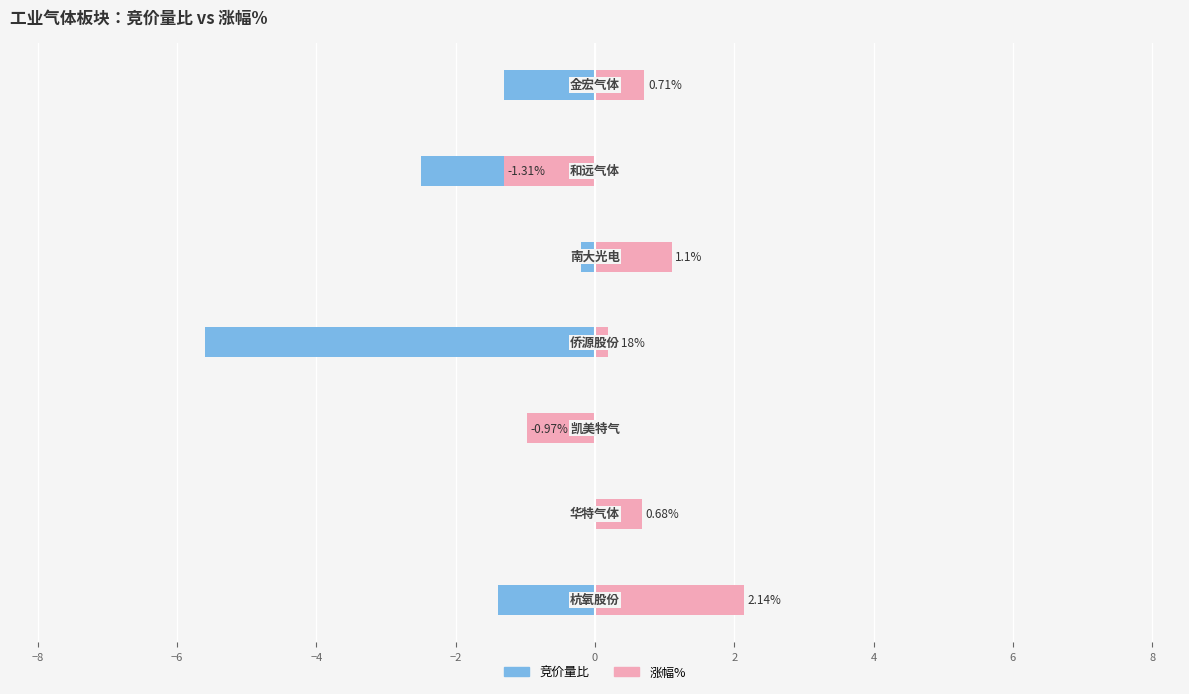

Are the bars horizontal?

Yes